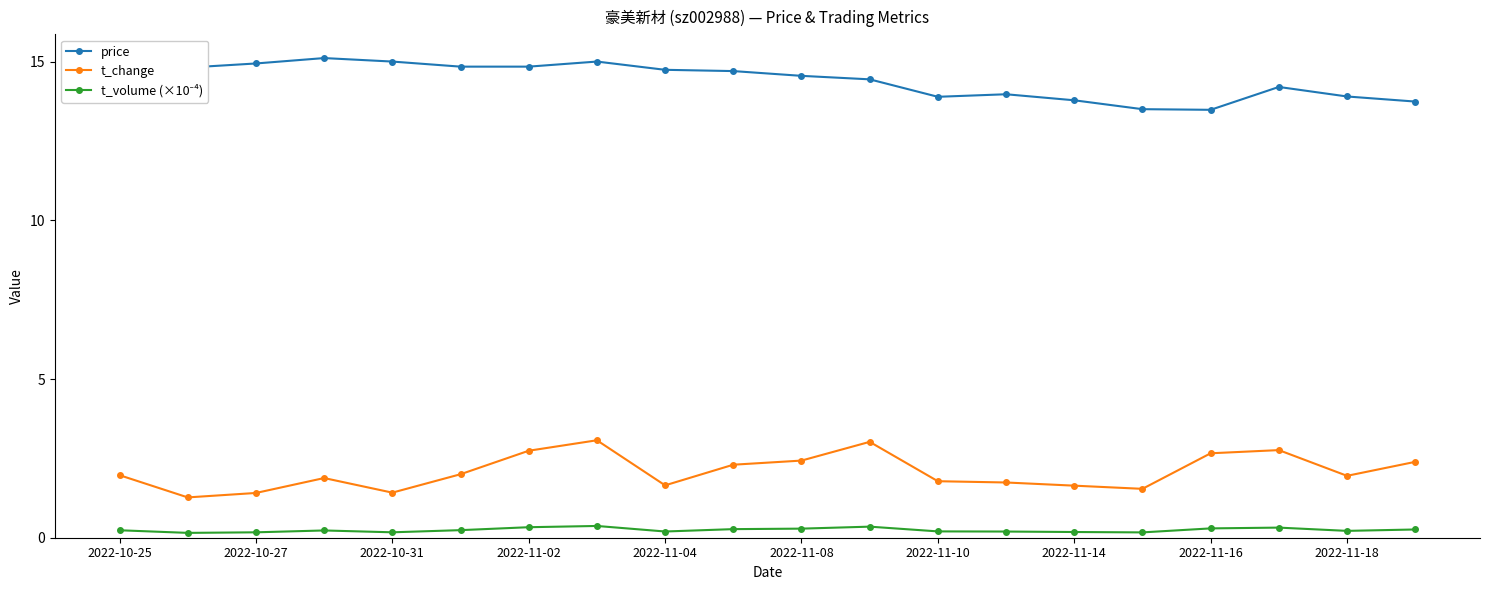

True or false: price and t_change cross at least once.

False